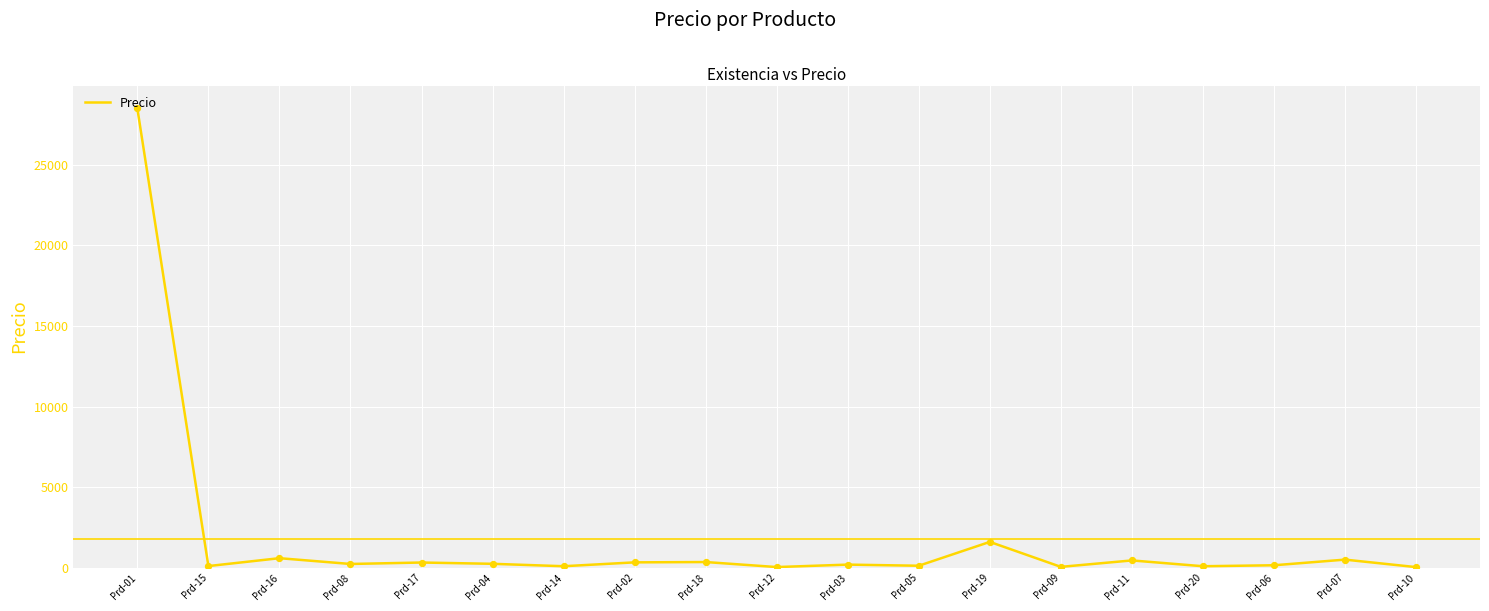

Where is the data nearest to the value 14267?

Prd-19